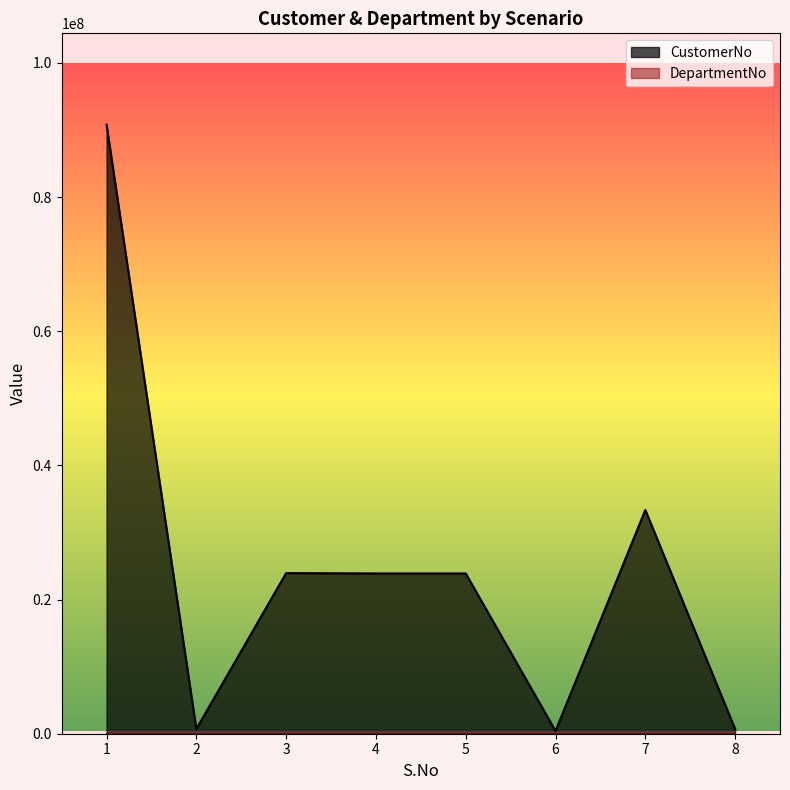

Reading left to right, what are all the values shown in this chart?

90781188	702738	23942410	23889405	23889405	407742	33356783	702738